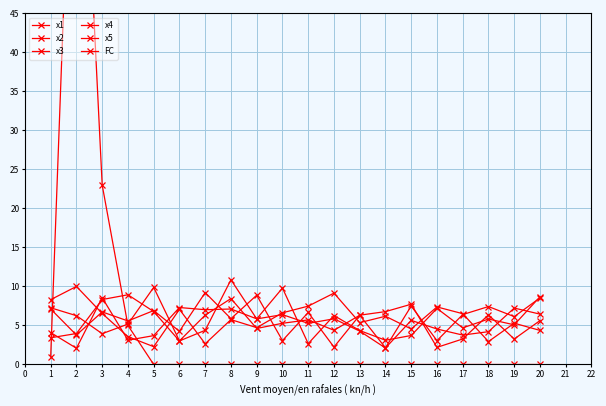

Reading left to right, list all the values displayed in this chart.

x1: 4.1	2.1	8.6	3.1	3.7	7.3	7.0	7.1	5.9	9.8	2.7	6.3	4.3	3.1	3.7	7.2	4.7	5.8	5.1	8.7
x2: 7.3	6.3	3.9	5.2	9.9	3.0	6.3	8.4	4.6	5.3	5.7	4.4	6.3	2.1	7.5	3.1	6.4	7.4	6.1	8.5
x3: 3.4	4.0	8.3	8.9	6.8	3.0	4.4	10.9	5.8	6.4	5.3	5.9	4.3	2.1	5.7	4.5	3.8	4.2	7.2	6.5
x4: 7.1	3.8	6.7	5.6	6.9	4.3	9.2	5.9	8.9	3.1	6.7	2.2	6.3	6.8	7.7	2.2	3.3	6.4	3.3	5.6
x5: 8.3	10.0	6.5	3.6	2.3	7.1	2.7	5.7	4.7	6.6	7.5	9.1	5.4	6.2	4.6	7.4	6.5	2.9	5.3	4.4
FC: 1.0	90.0	23.0	5.0	0.0	0.0	0.0	0.0	0.0	0.0	0.0	0.0	0.0	0.0	0.0	0.0	0.0	0.0	0.0	0.0